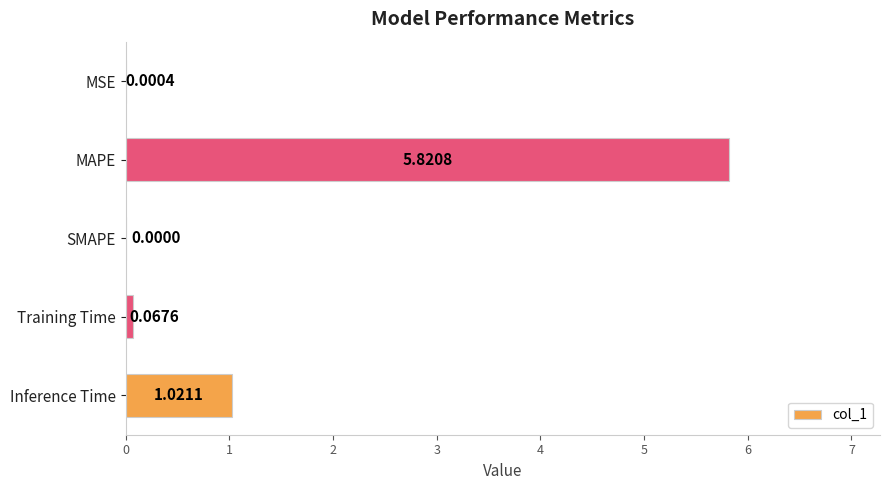

How many data points does each series have?

5